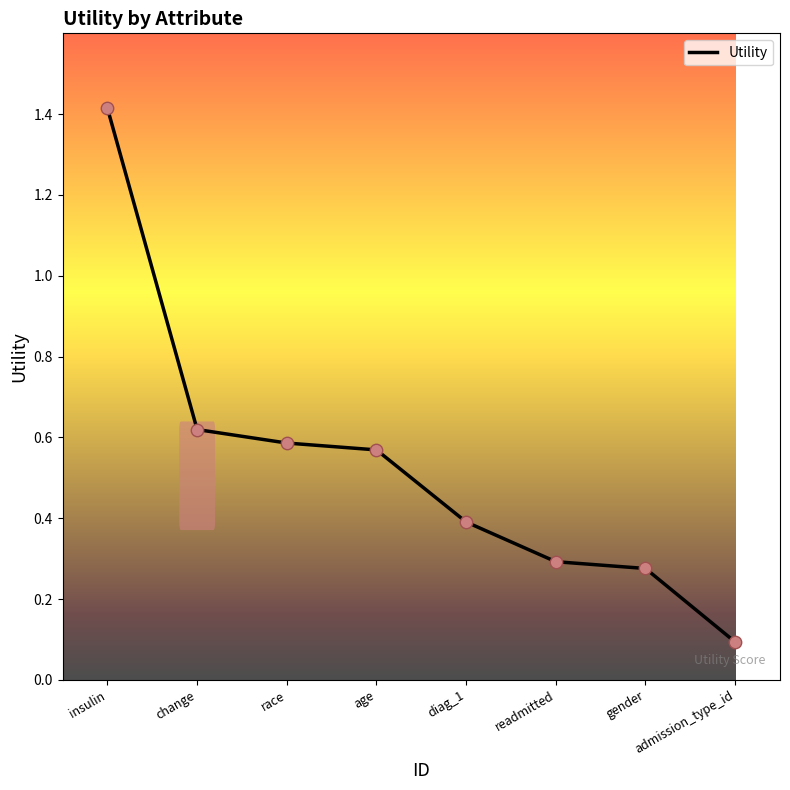

Which has a higher value, race or gender?

race